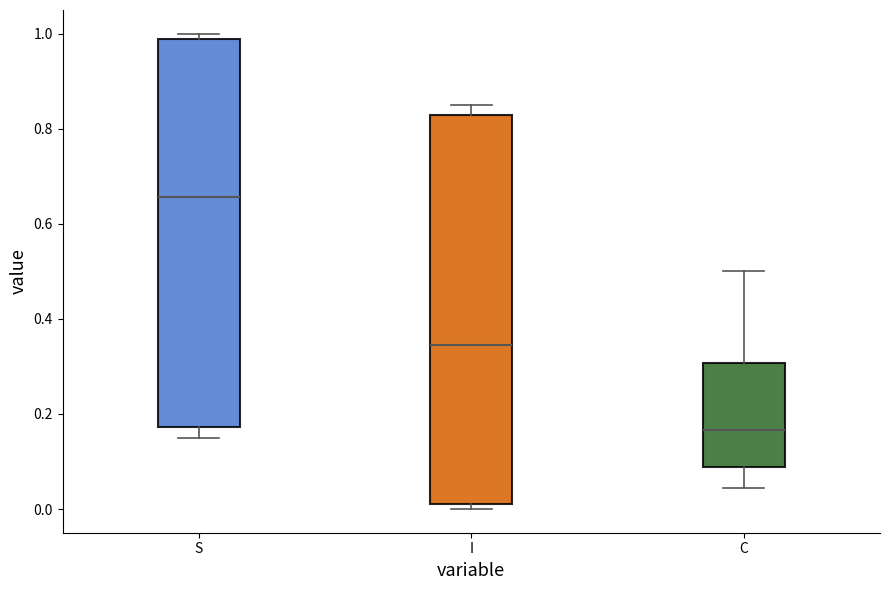

Reading left to right, transcribe this box plot: for each box, give where its median line is, the range the box spans, and where its two whiskers end, as read against the y-axis. The values are not printed on the chart, so give them approximately, as read against the axis.

S: median 0.66, box 0.18 to 0.98, whiskers 0.14 to 1.00
I: median 0.34, box 0.02 to 0.82, whiskers 0.00 to 0.86
C: median 0.16, box 0.08 to 0.30, whiskers 0.04 to 0.50